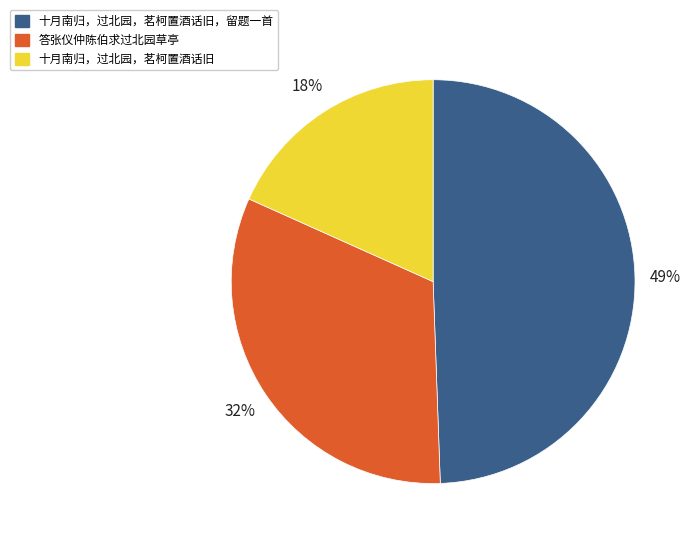

Does 十月南归，过北园，茗柯置酒话旧 represent more than half of the total?

No